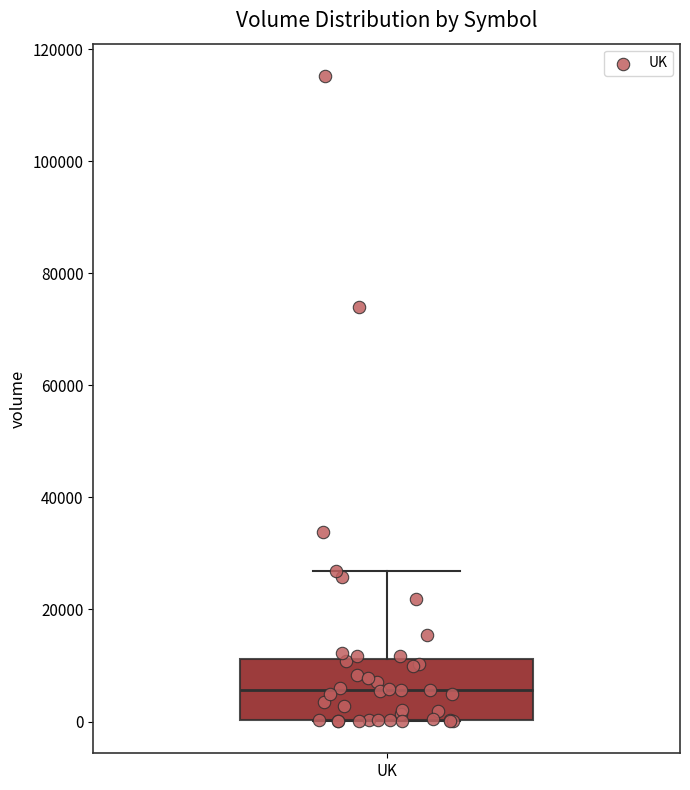

Read this box plot against the y-axis: the position of the median line, the range covered by the box, and the ends of both whiskers. The values are not printed on the chart, so give them approximately, as read against the axis.

median 6000, box 0 to 12000, whiskers 0 to 26000